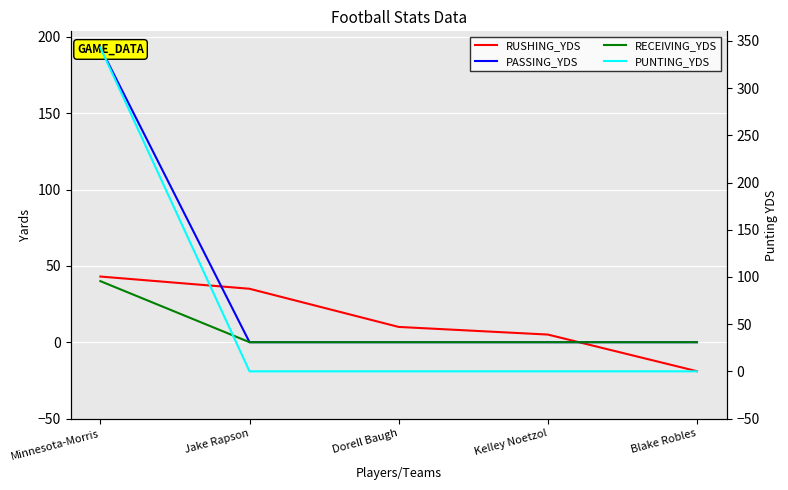

Which label corresponds to the largest value in the chart?

Minnesota-Morris